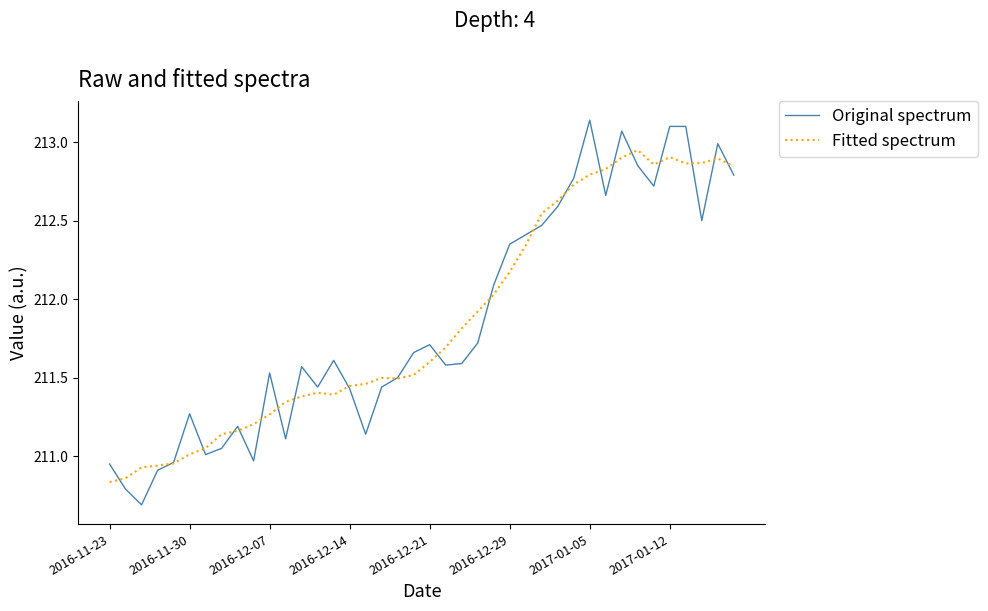

Which series has the largest range (max minus min)?

Original spectrum